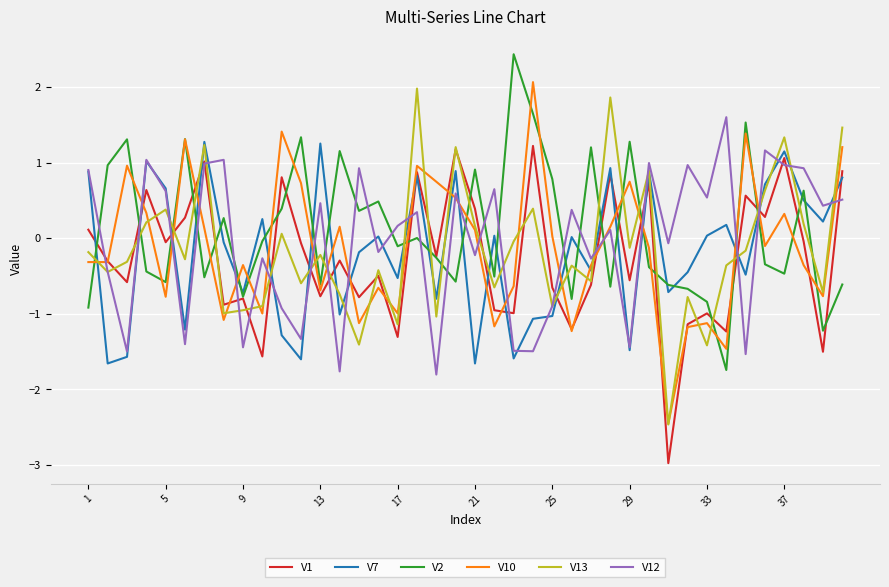

What is the greatest value displayed?

2.4